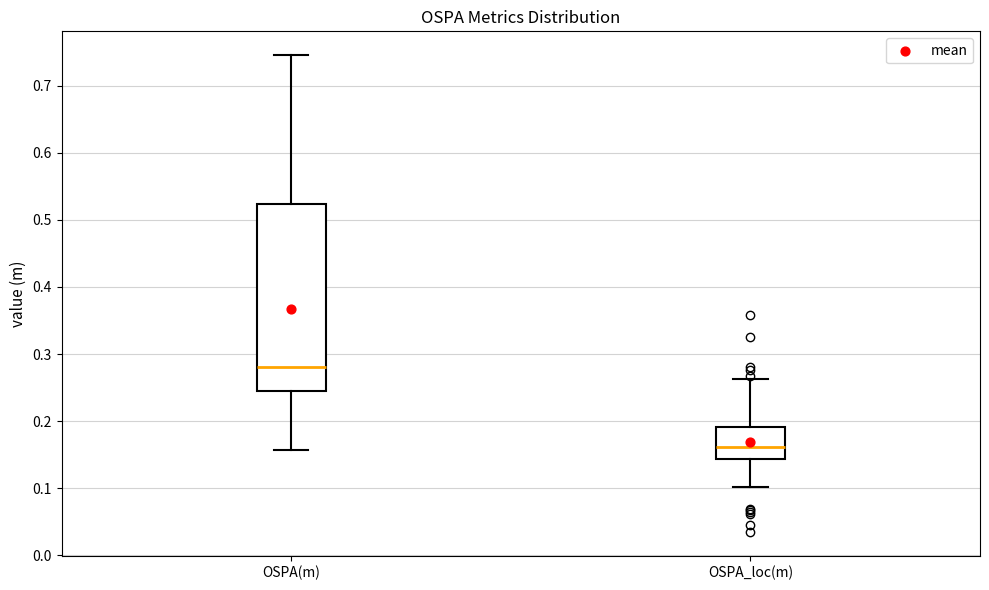

Which box's median line is the highest?

OSPA(m)